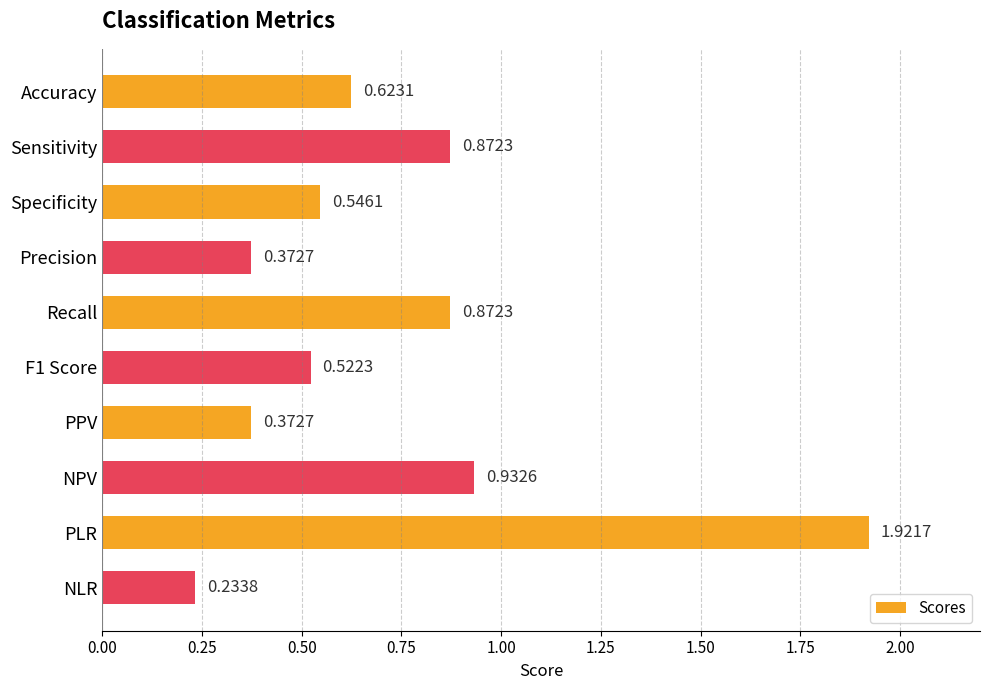

Which label corresponds to the smallest value in the chart?

NLR